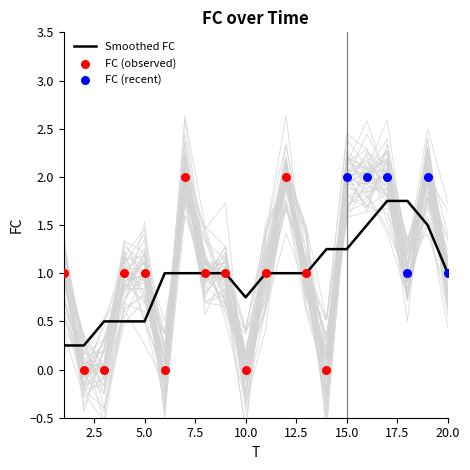

What is the change in value from 4 to 10?

-1